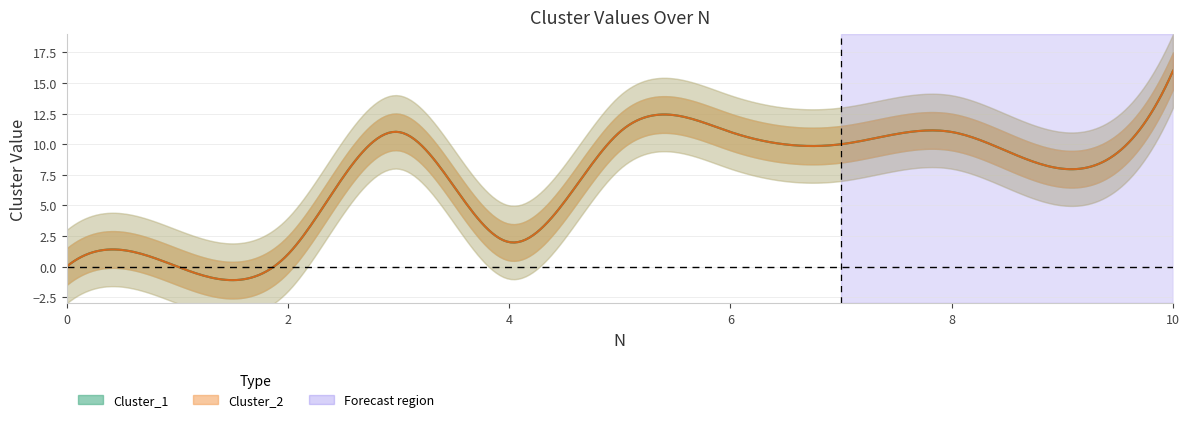

What is the total value across all series at 4?

4